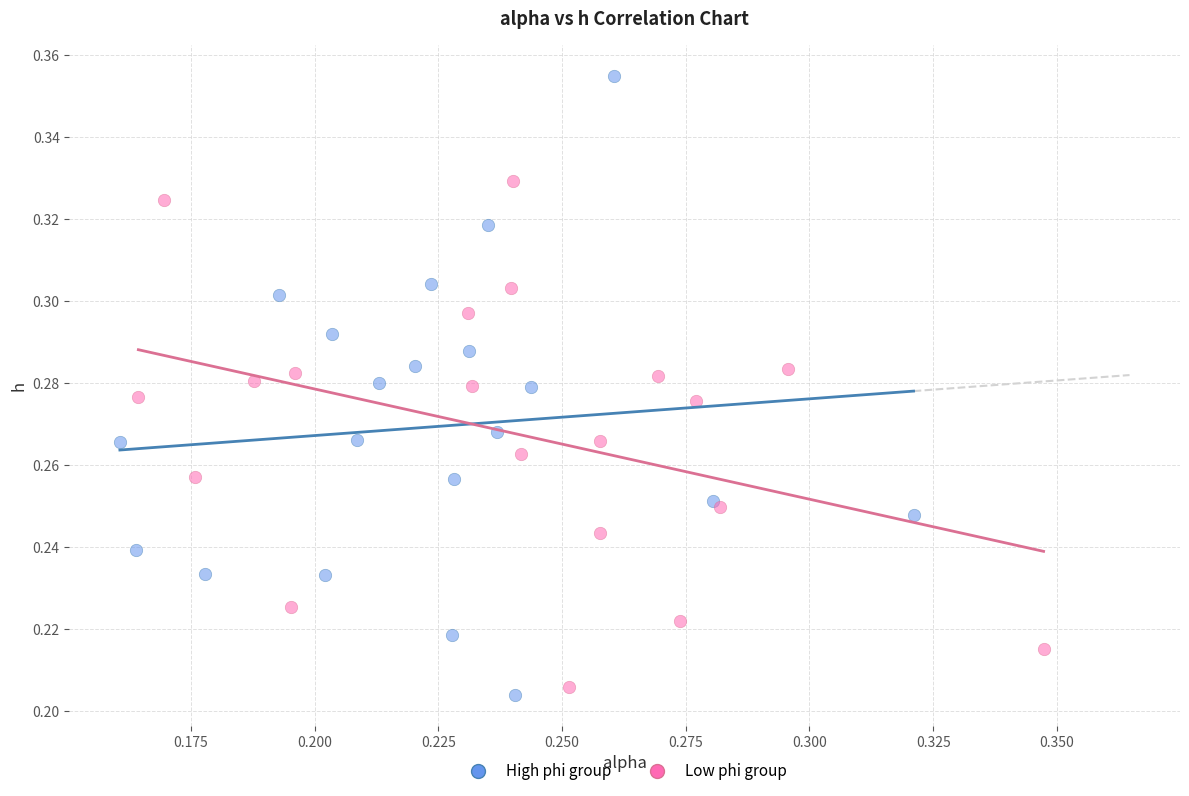

Which series has the widest spread of Y values?

High phi group